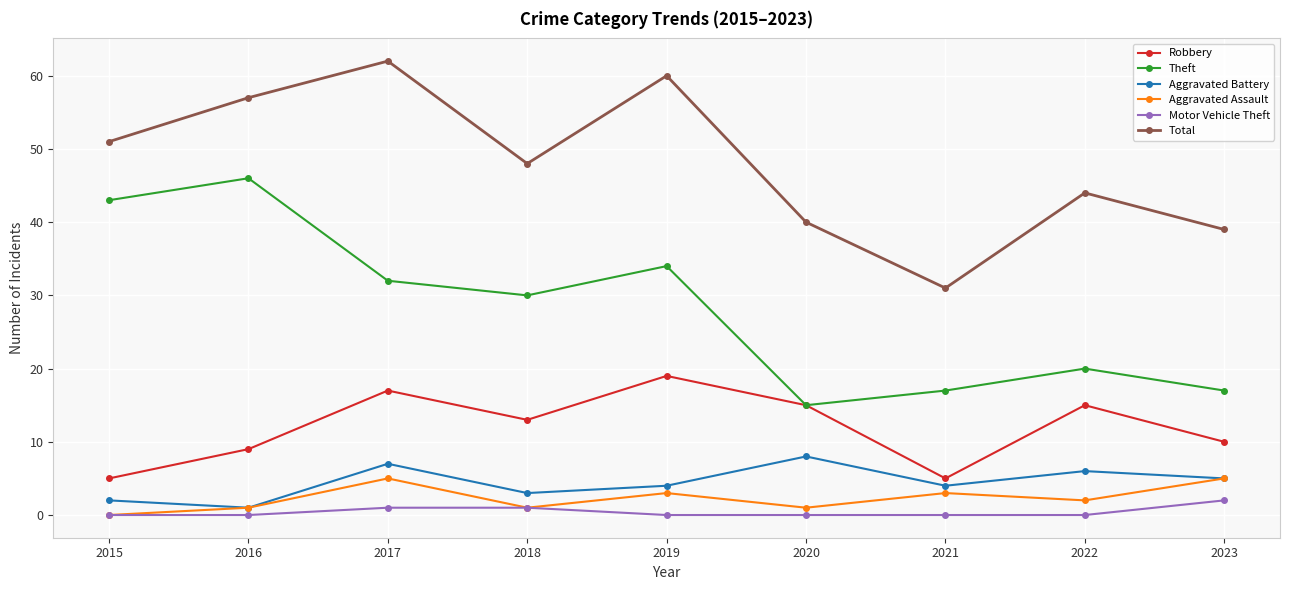

What value does the Total series have at 2017, to the nearest 5?

60